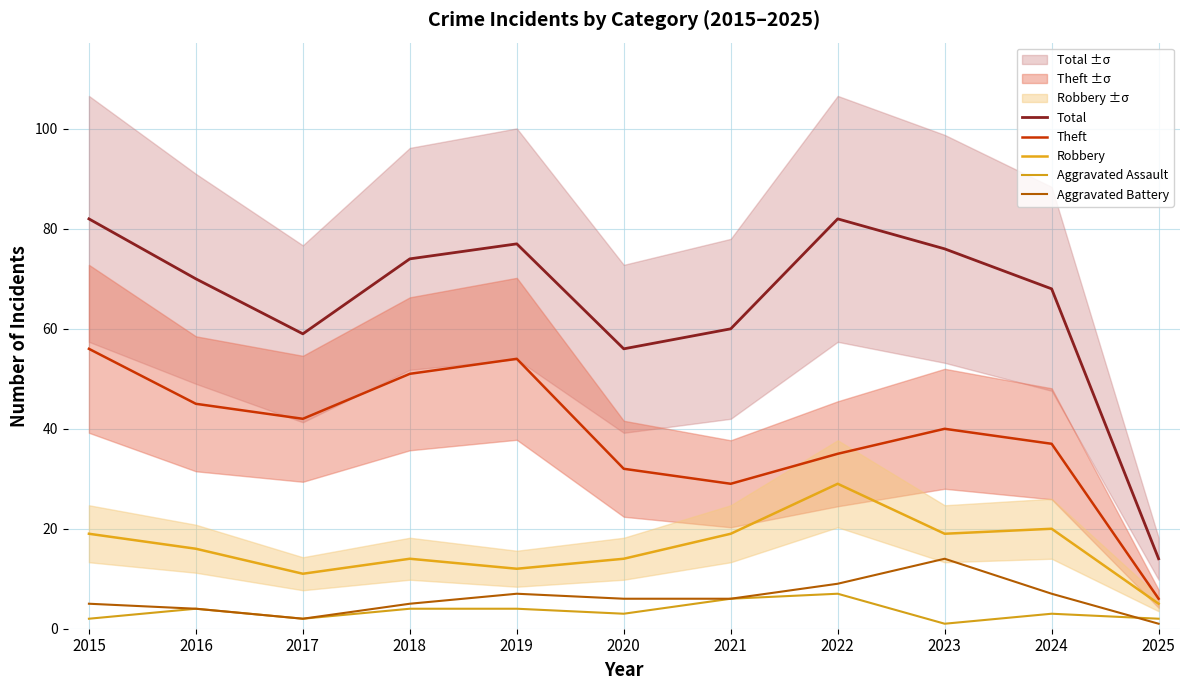

What is the maximum value for Total?

82